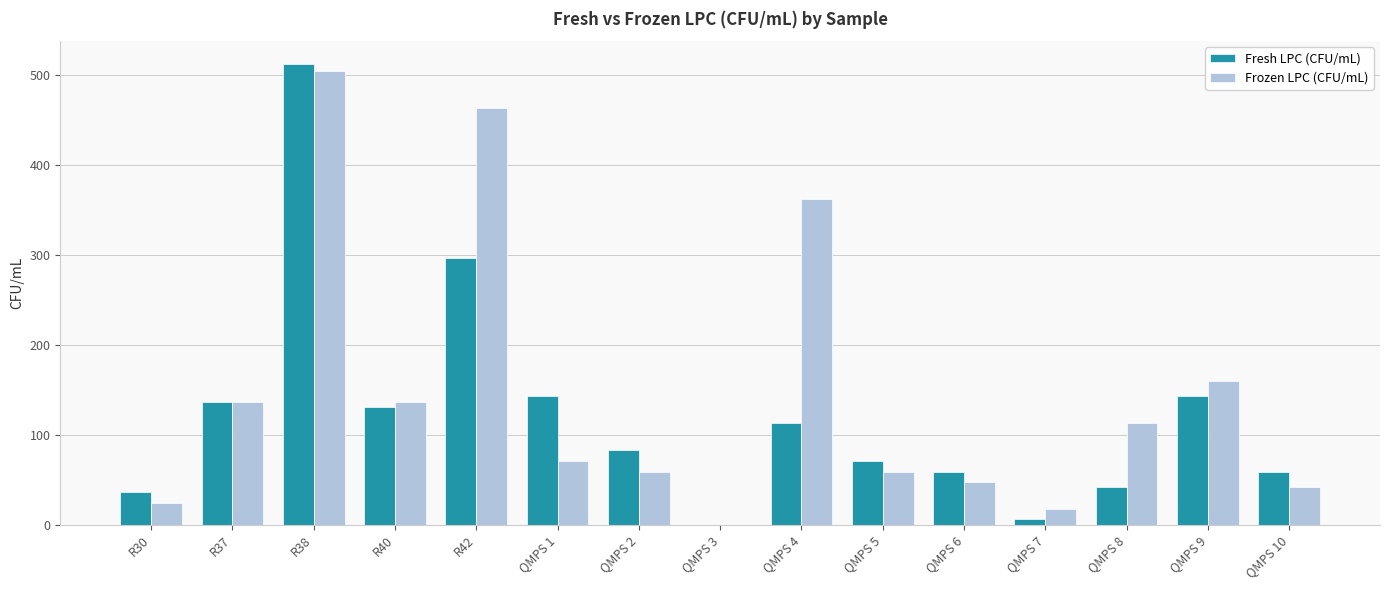

Which series has the largest total across all categories?

Frozen LPC (CFU/mL)